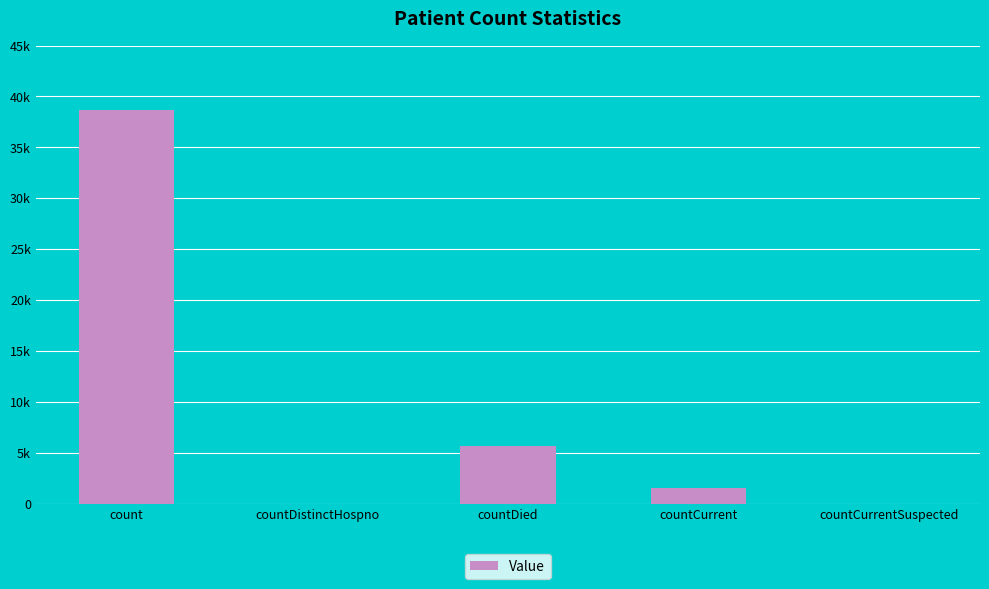

Count the number of categories in the chart.

5